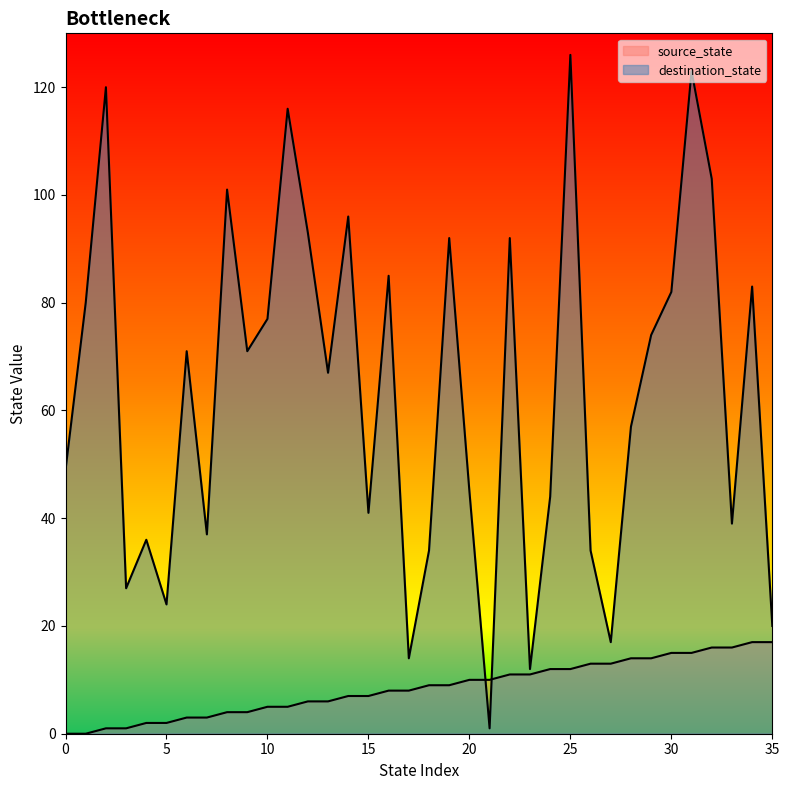

How many values in the destination_state series are below 71?

18